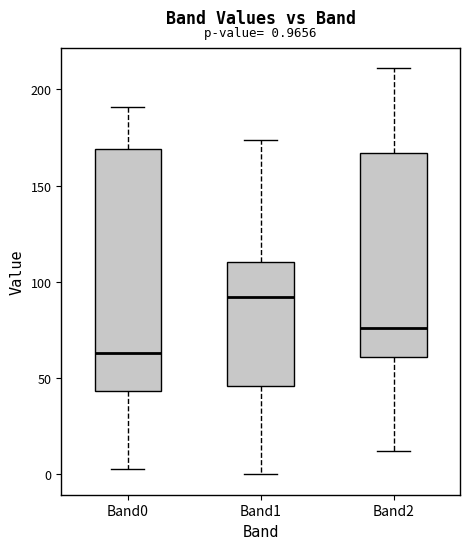

Which box has the lowest median line?

Band0